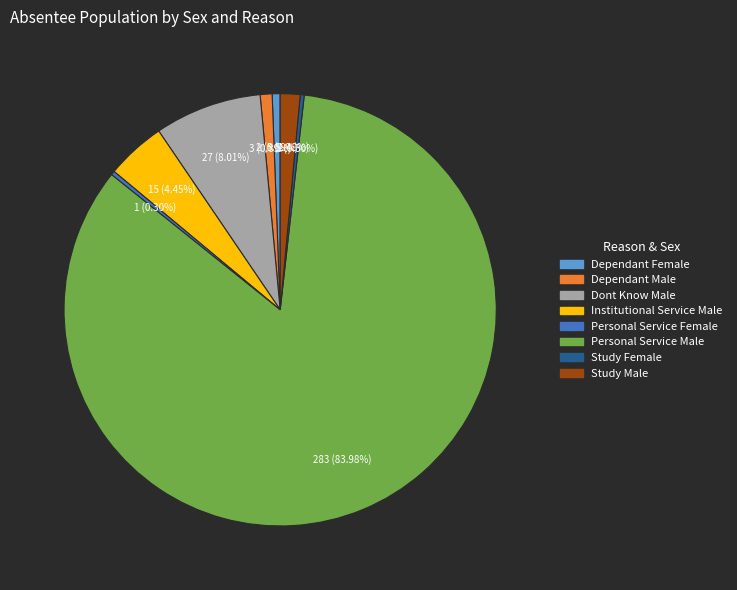

What is the ratio of the value at Dependant Female to the value at Personal Service Female?

2.0